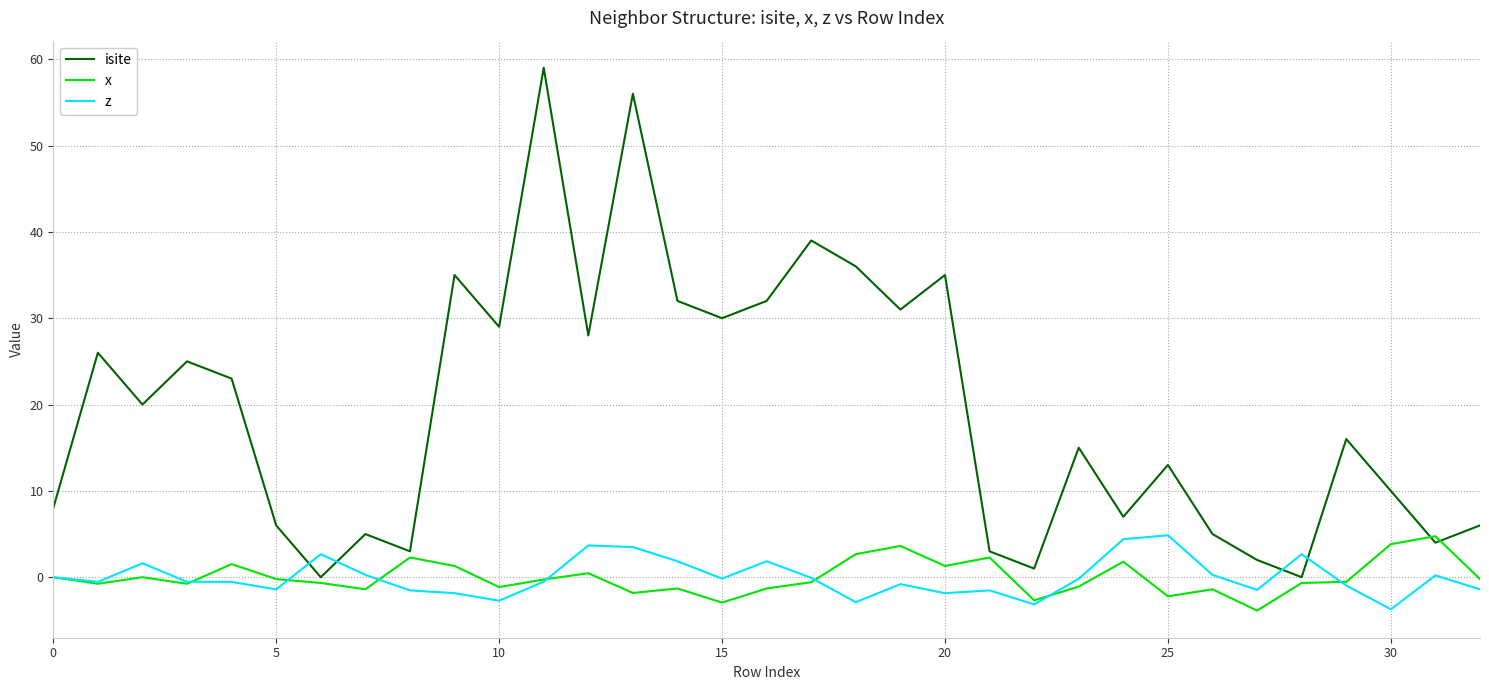

Which series has the widest spread of values?

isite